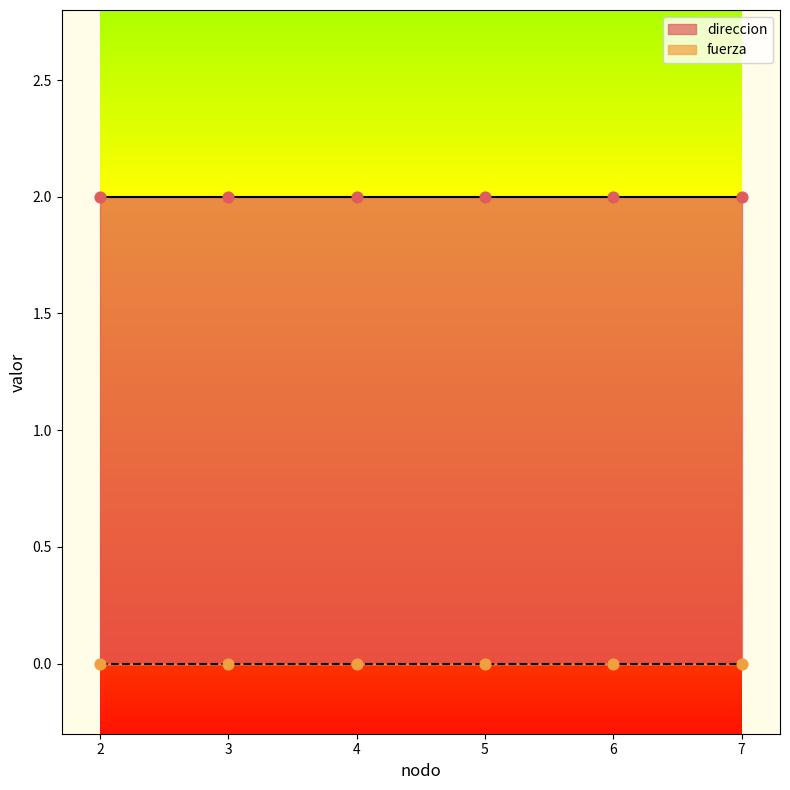

Is the value of direccion at 7 greater than the value of fuerza at 4?

Yes